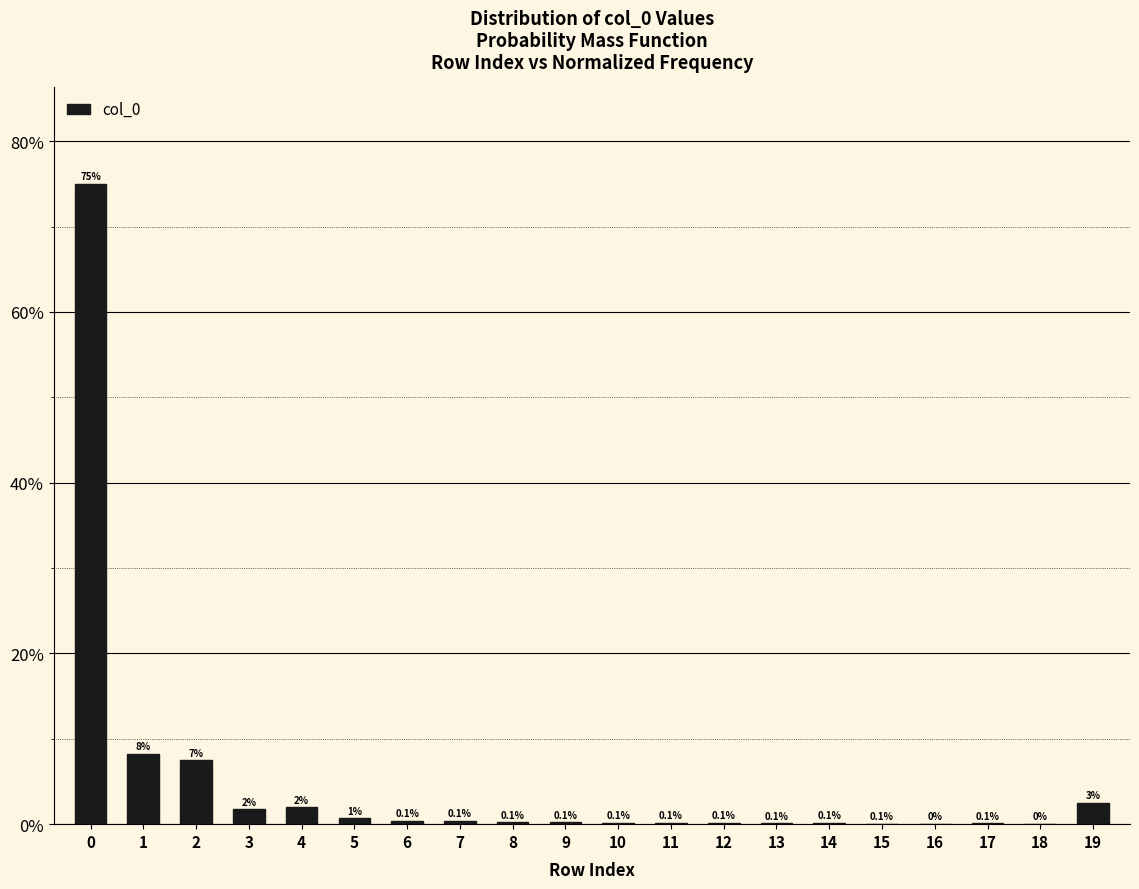

What is the sum of the values at 2 and 3?

9.2